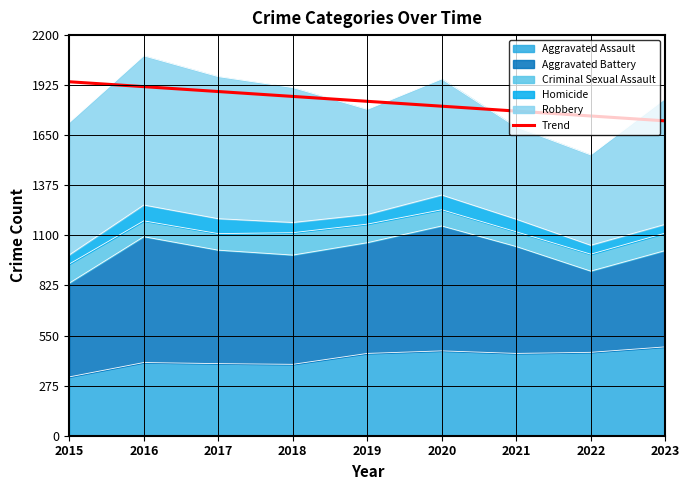

Reading left to right, extract all data points from this chart.

2015=1943.8	2016=1917.0	2017=1890.1	2018=1863.3	2019=1836.4	2020=1809.6	2021=1782.7	2022=1755.9	2023=1729.0